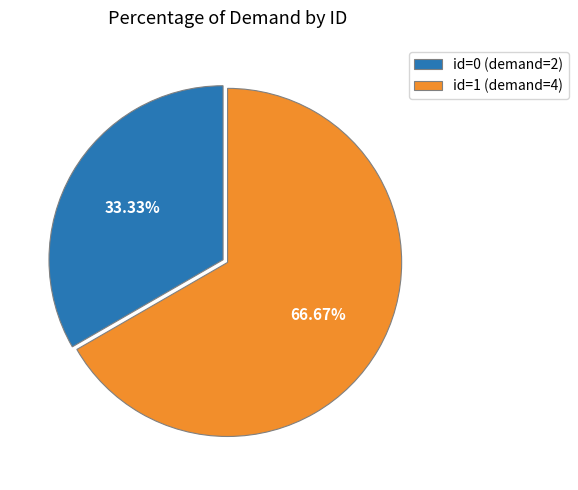

Which category has the biggest portion of the pie?

id=1 (demand=4)